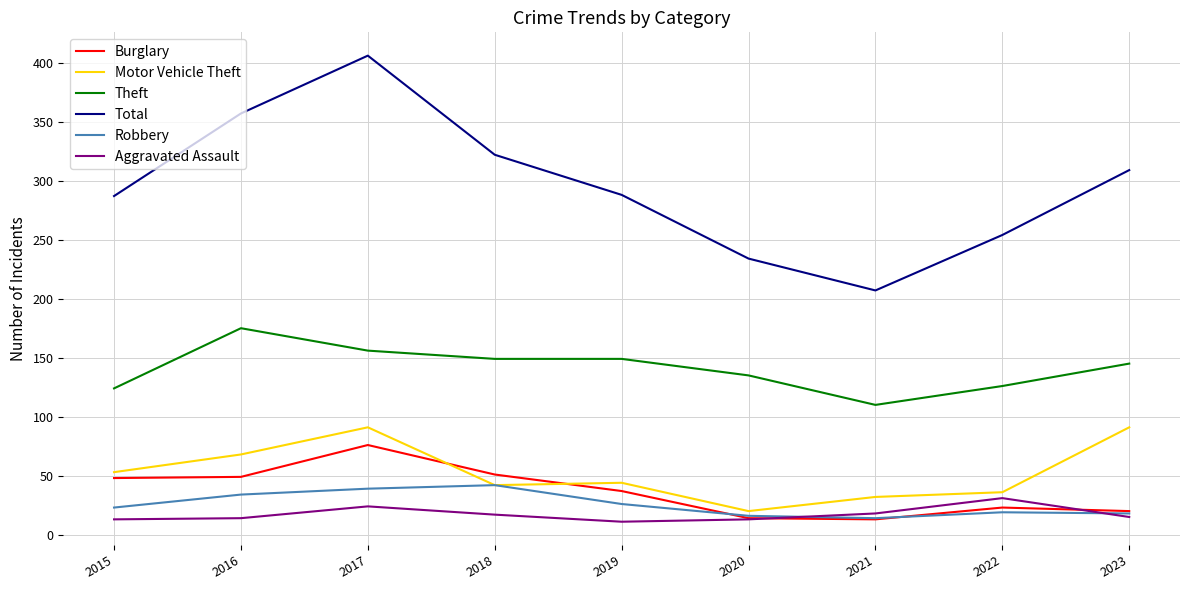

Which series has the widest spread of values?

Total